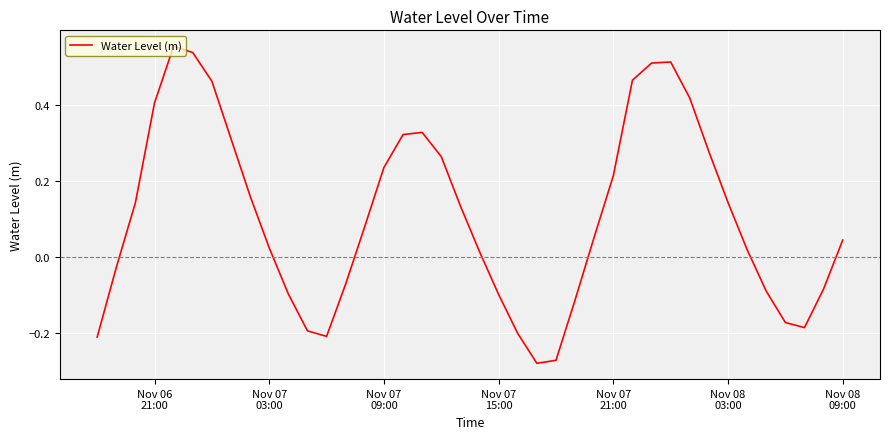

How many values exceed 0?

25